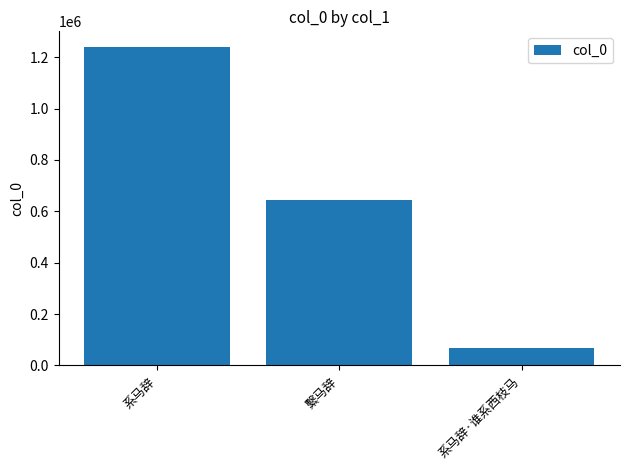

Rank the categories by value from lowest to highest.

系马辞·谁系西枝马, 繫马辞, 系马辞